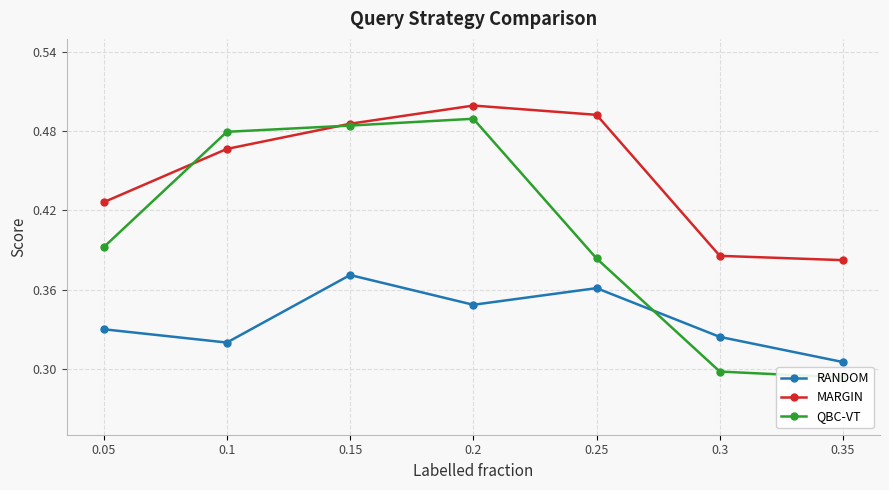

Is it true that MARGIN equals 0.4 at 0.05?

True